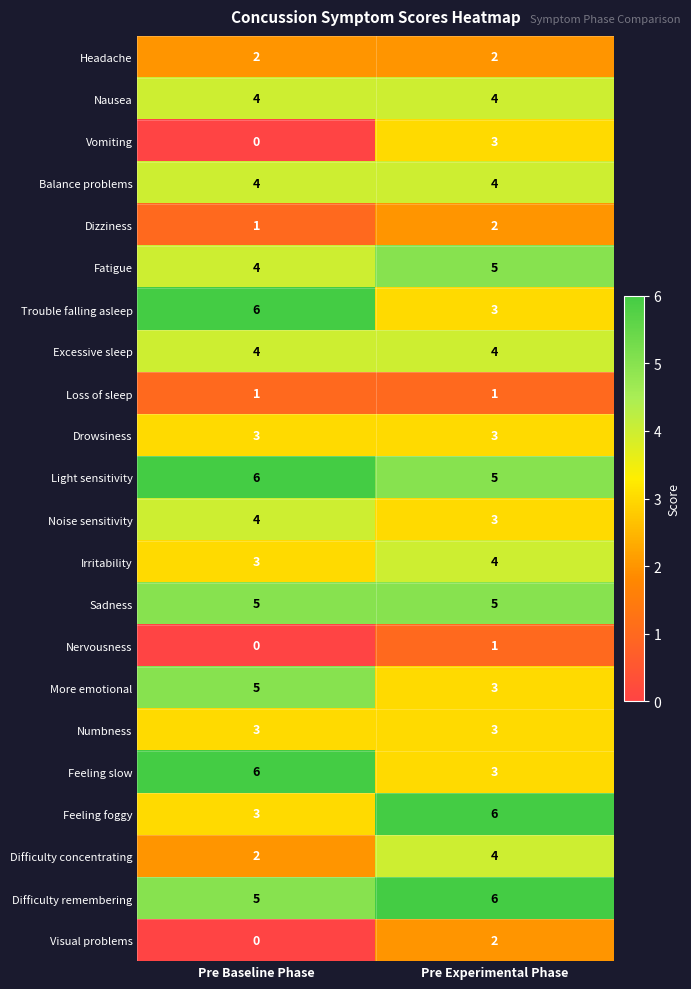

What is the maximum value shown in the chart?

6